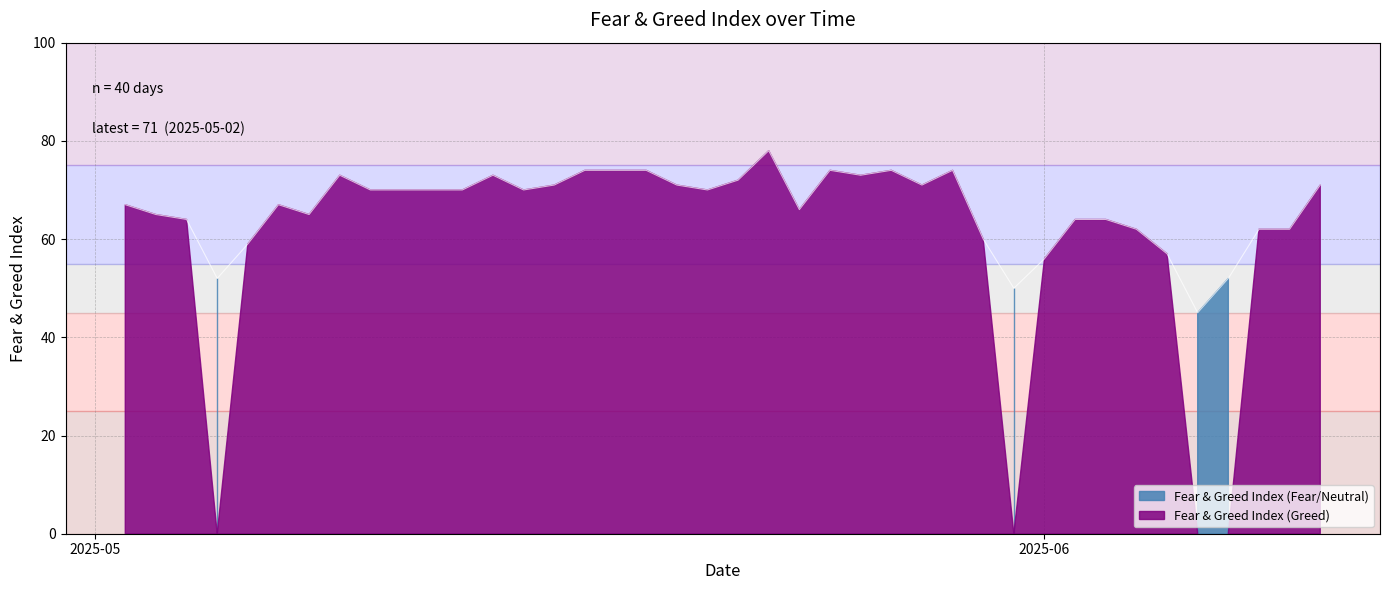

How many interior local peaks (higher than both neighbors) does the data have?

7